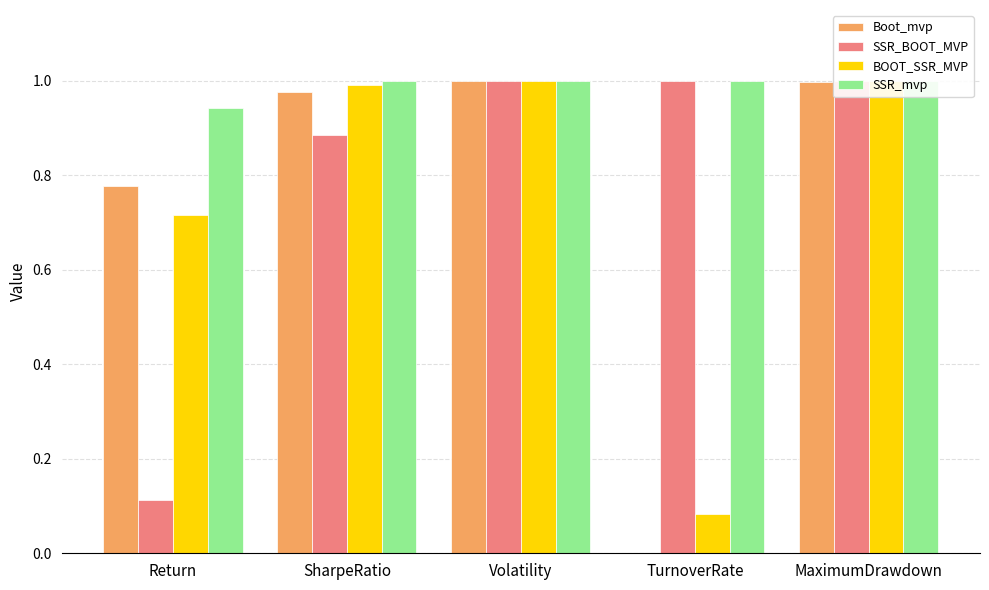

What is the sum of all Boot_mvp values?

3.8